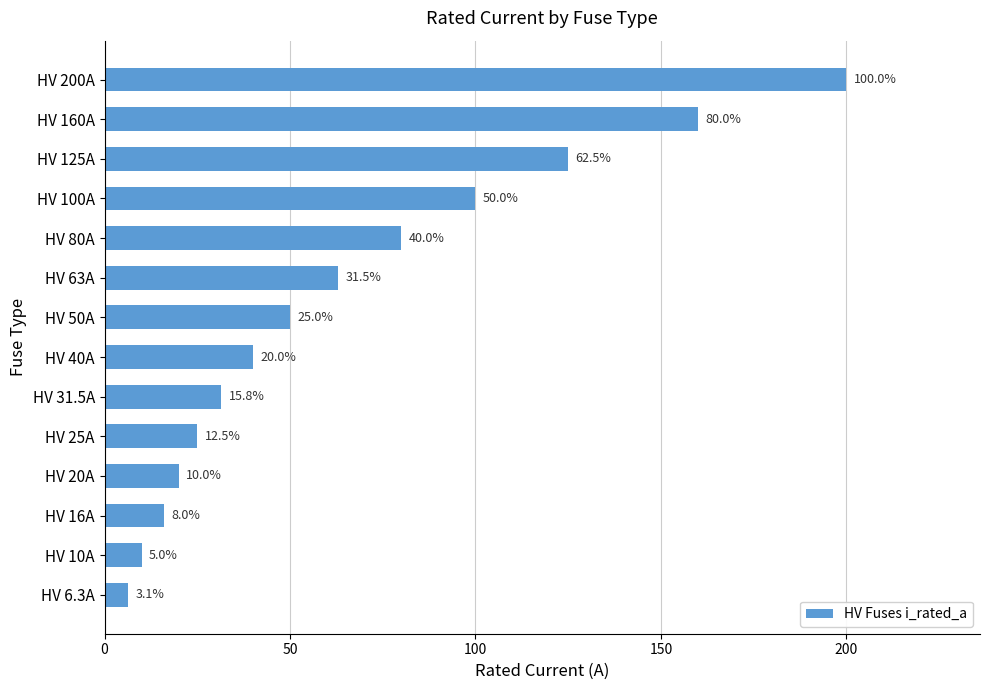

List the labels in order of value, smallest first.

HV 6.3A, HV 10A, HV 16A, HV 20A, HV 25A, HV 31.5A, HV 40A, HV 50A, HV 63A, HV 80A, HV 100A, HV 125A, HV 160A, HV 200A